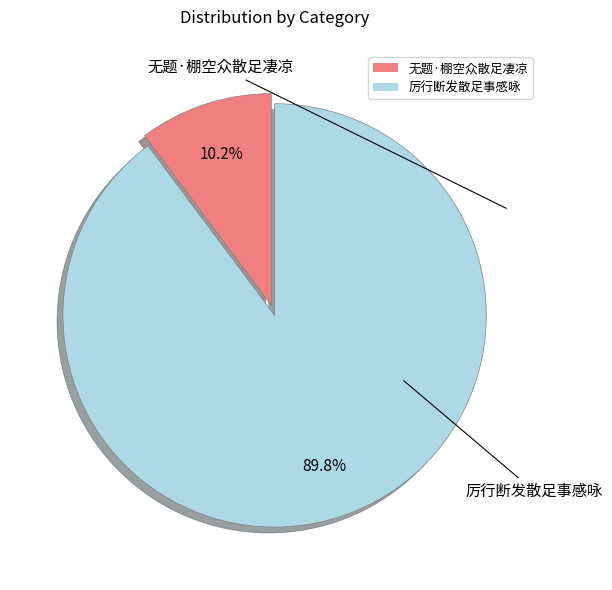

The 厉行断发散足事感咏 slice represents 83% of the pie. True or false?

False